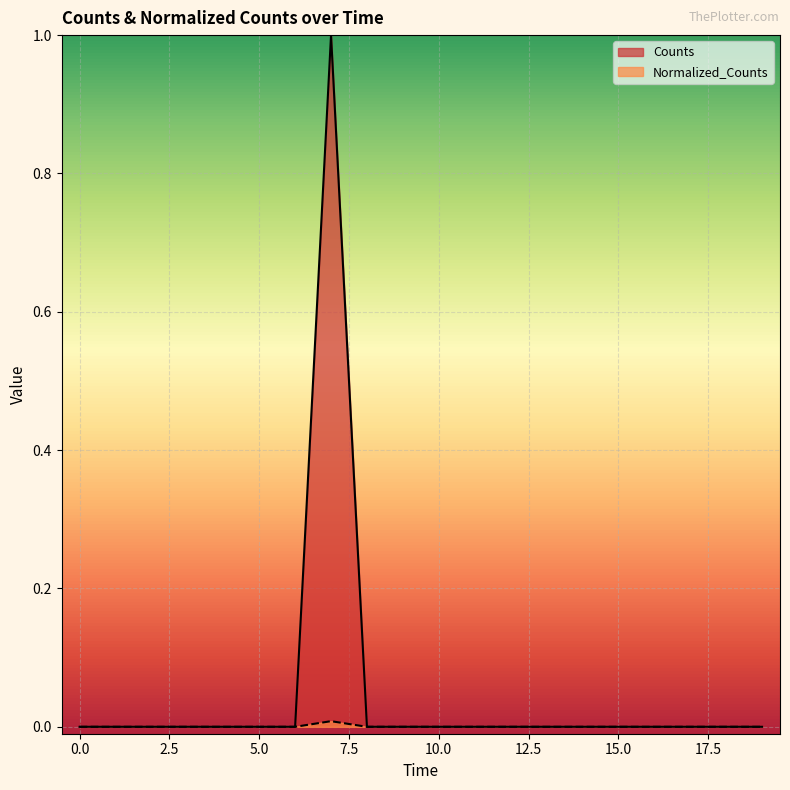

True or false: Counts has a value of 0.3 at 0.0.

False